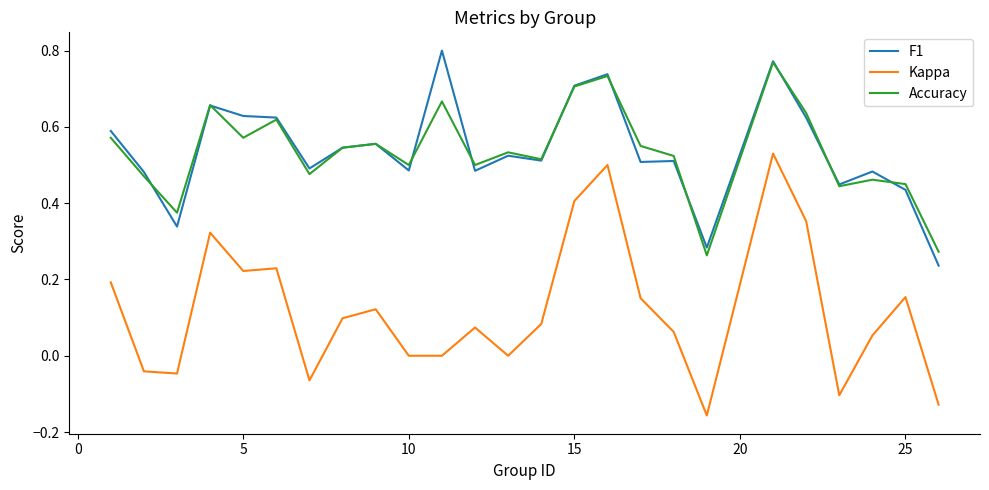

Which series has the largest range (max minus min)?

Kappa